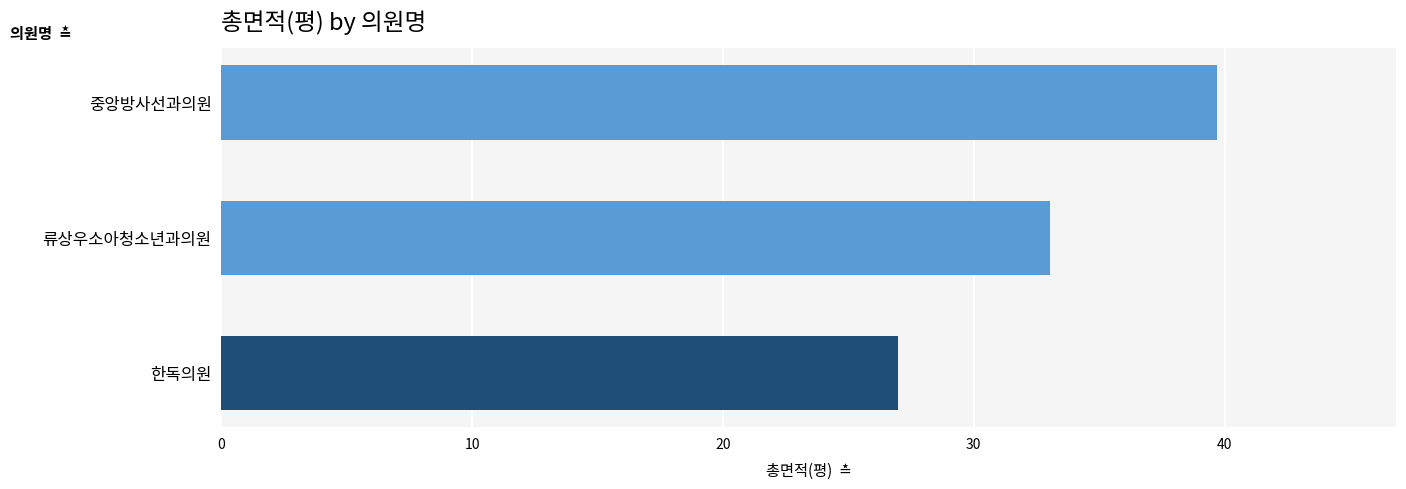

How many values are below 33?

1